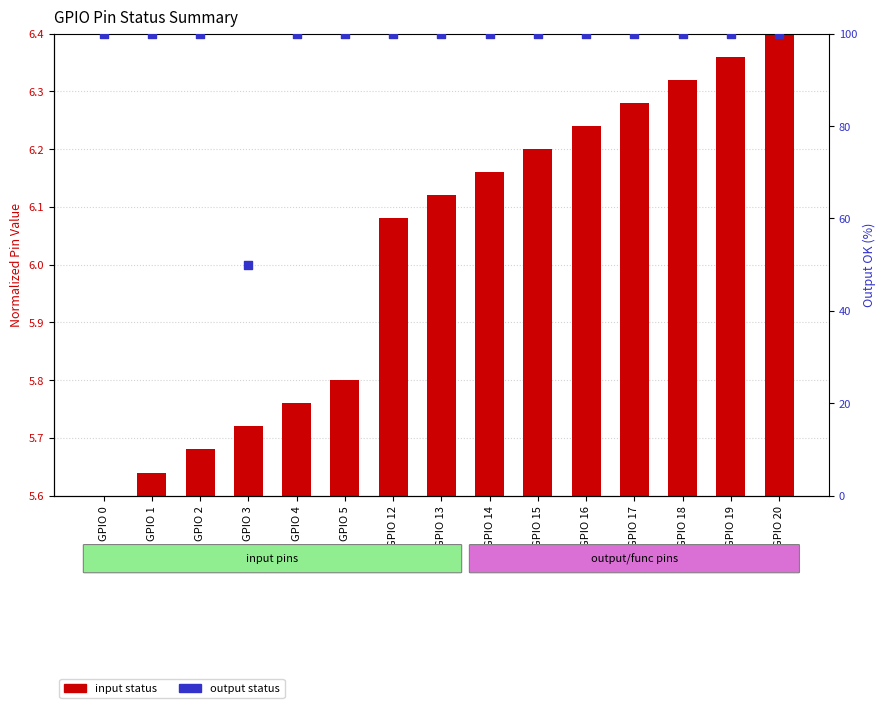

Which series has the largest total across all categories?

output status